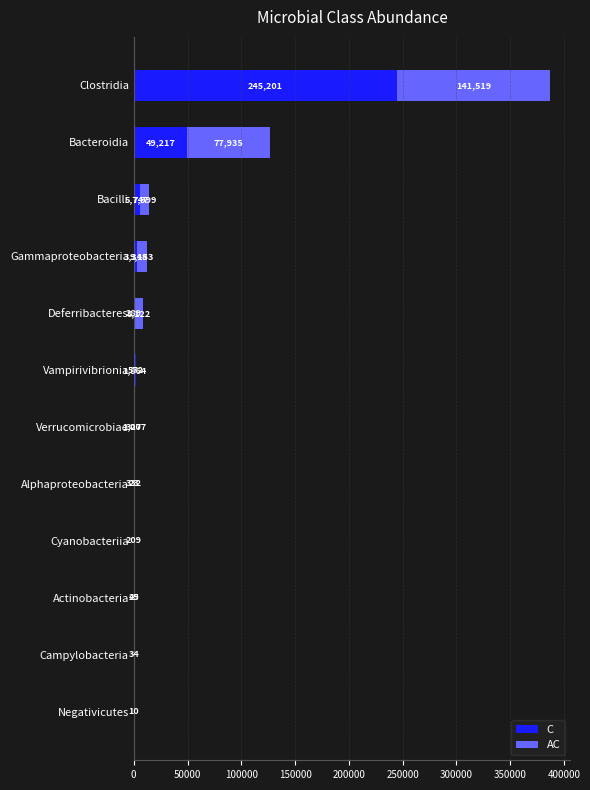

At which category is the sum across all series the highest?

Clostridia